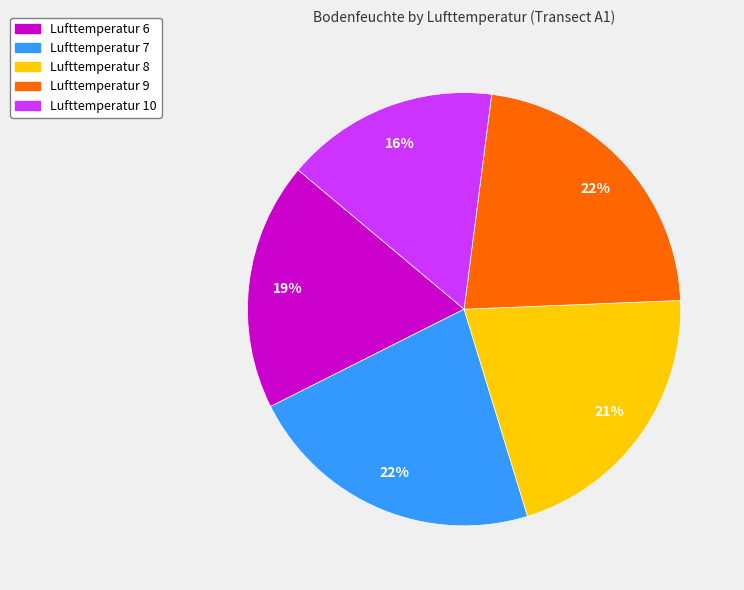

Do Lufttemperatur 6 and Lufttemperatur 8 together represent more than half of the pie?

No